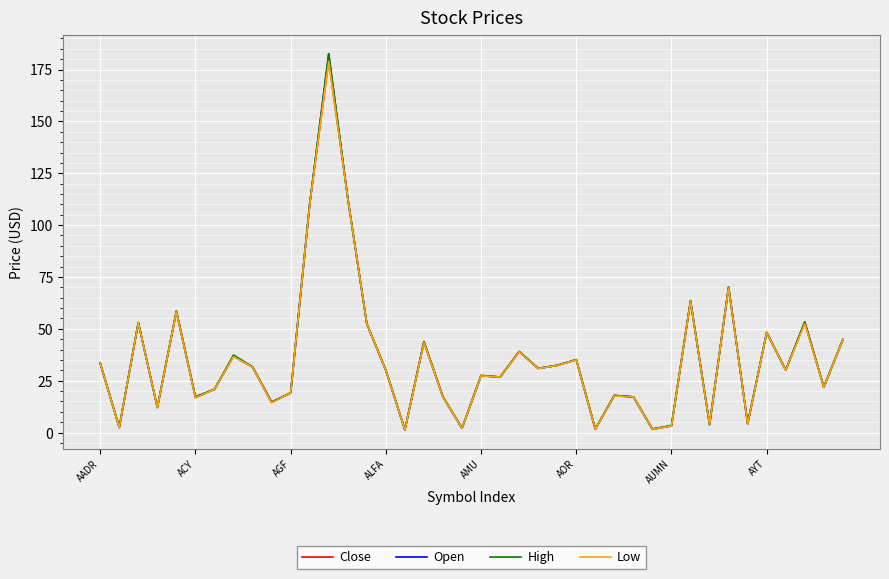

What is the minimum value shown in the chart?

1.3